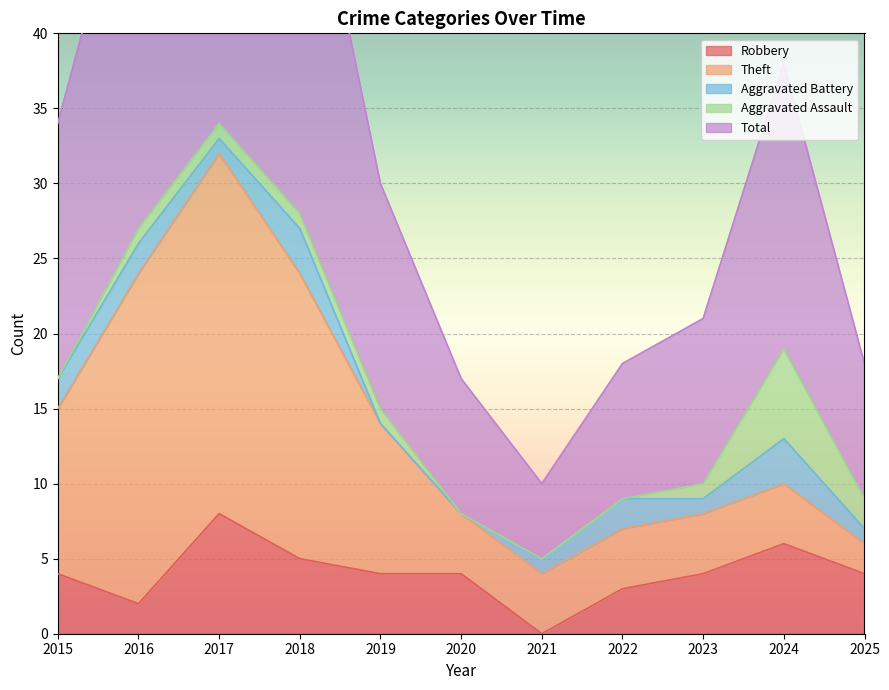

How many lines are shown in the chart?

5